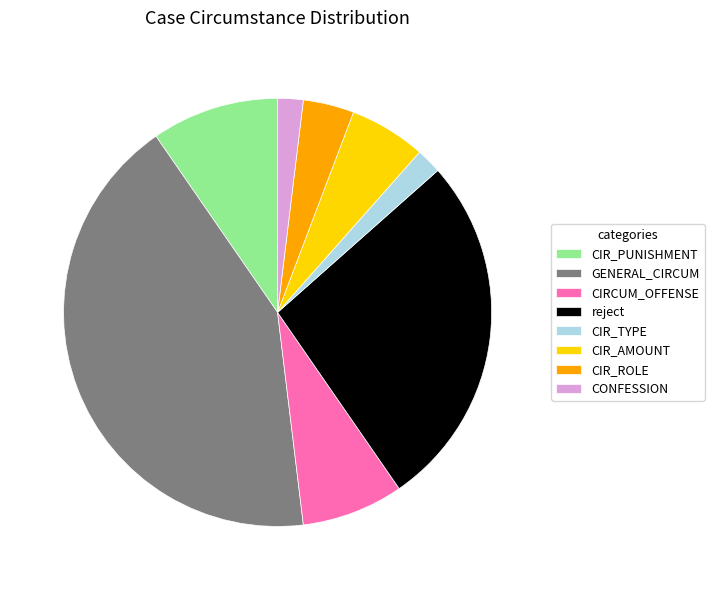

Is there any slice that represents more than half of the pie?

No